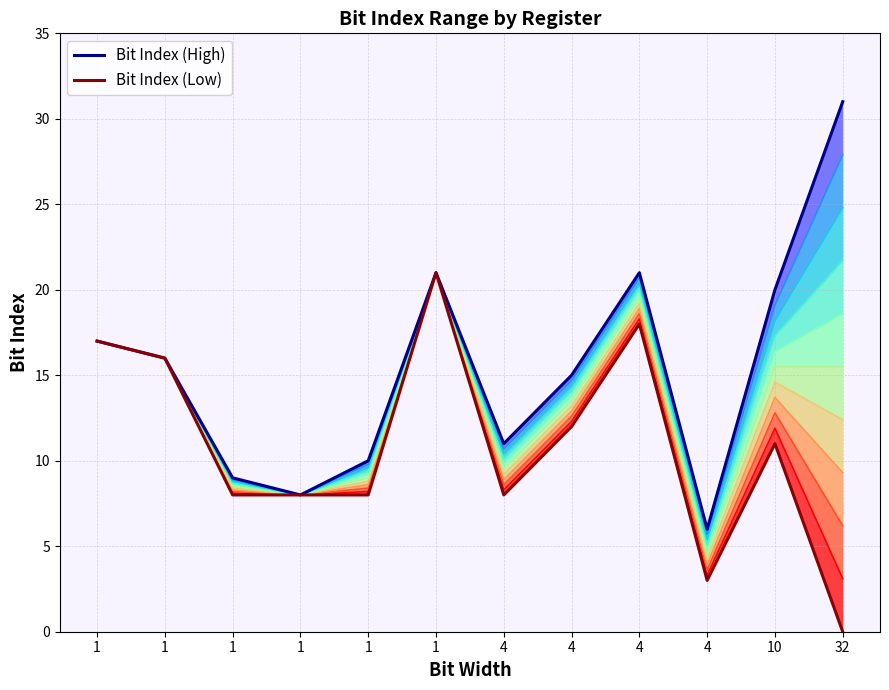

What is the average value of the Bit Index (High) series?

15